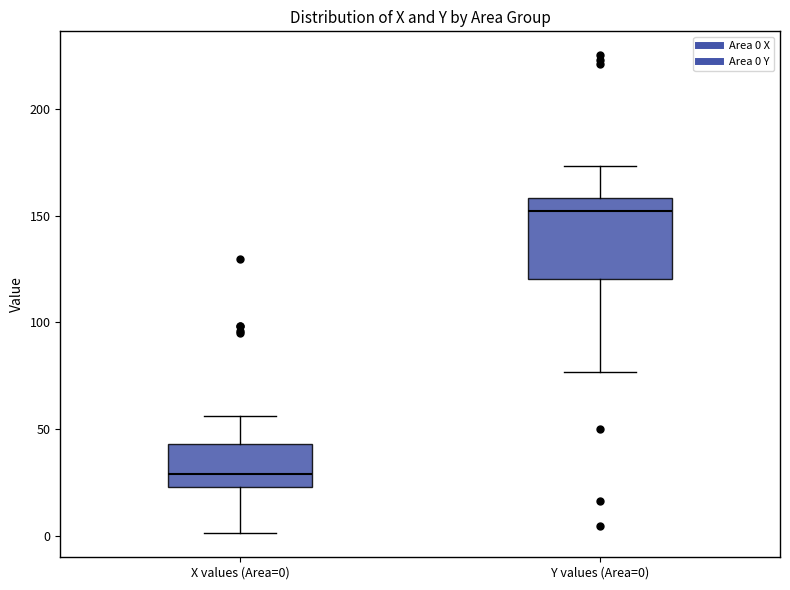

Where is the lower edge of the box for X values (Area=0) on the y-axis? The values are not printed on the chart, so give them approximately, as read against the axis.

25